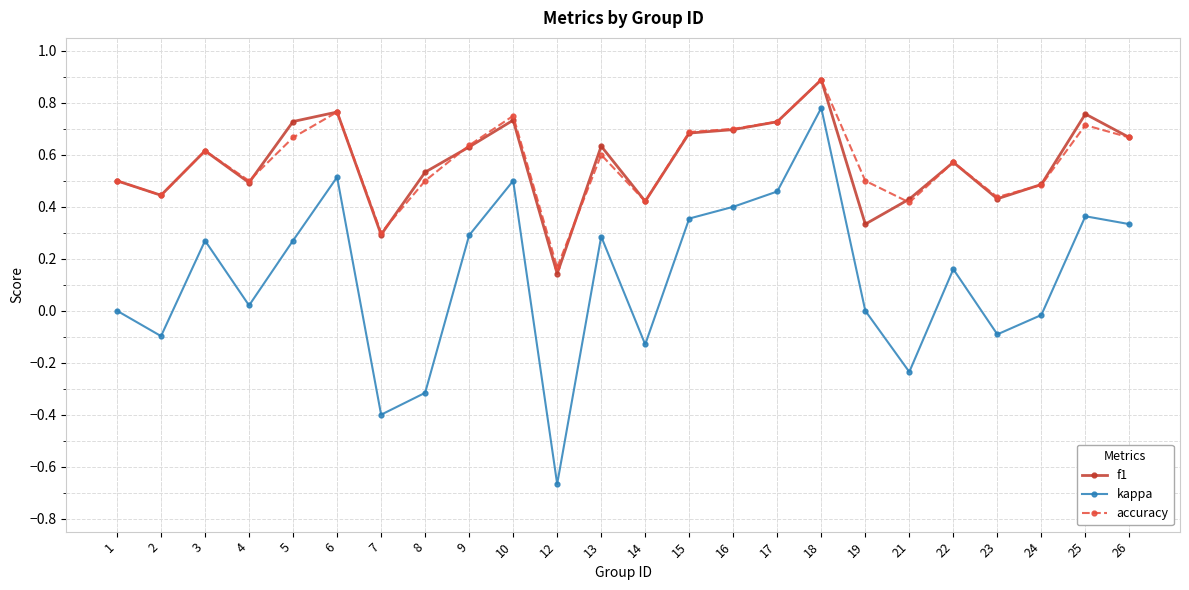

What is the total value across all series at 4?

1.0